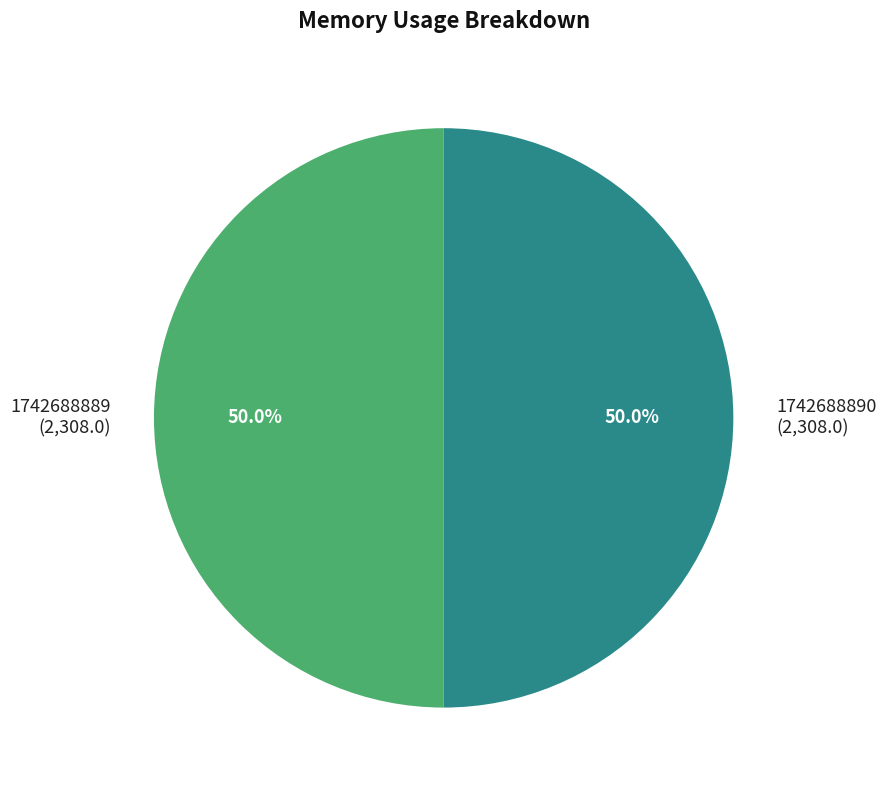

Approximately how many times larger is the value at 1742688889 (2,308.0) compared to 1742688890 (2,308.0)?

1.0